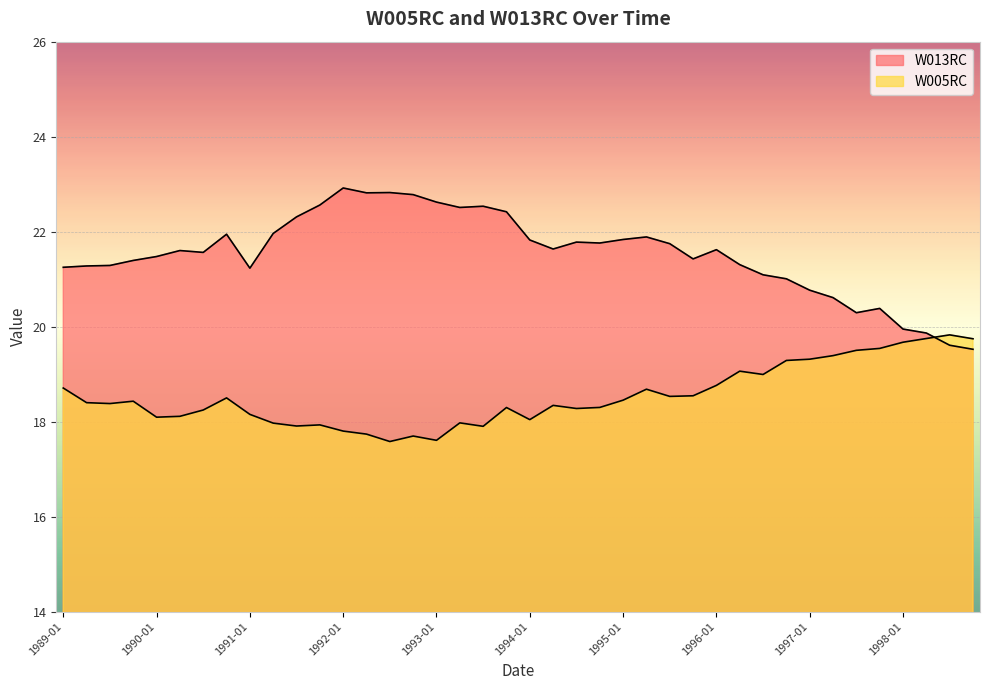

Rank the series at 1992-01 from highest to lowest value.

W013RC, W005RC